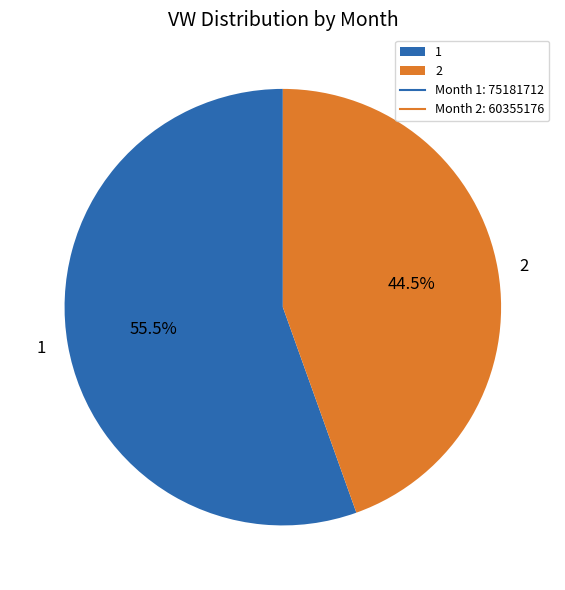

True or false: 1 accounts for 69% of the total.

False